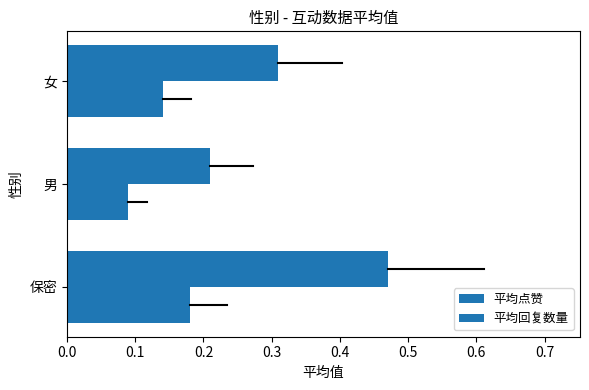

What are all the series names shown in the legend?

平均点赞, 平均回复数量